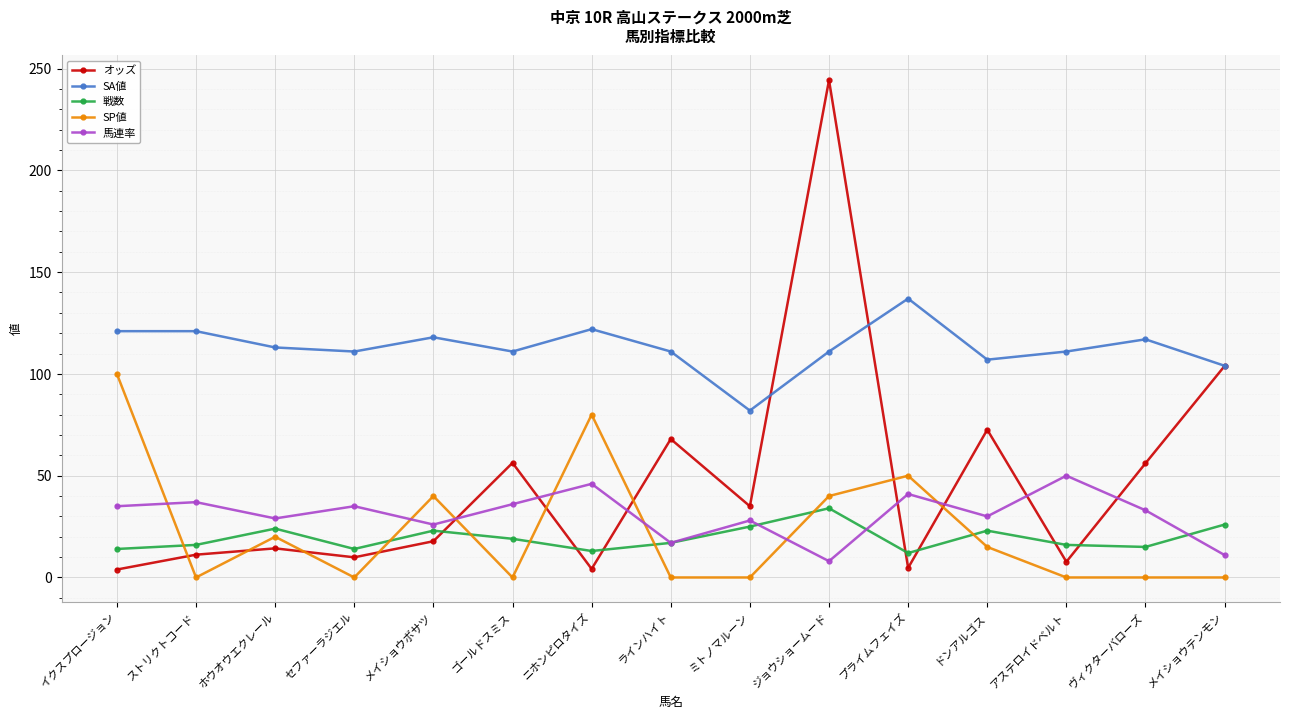

At which category does オッズ reach its first local peak?

ホウオウエクレール